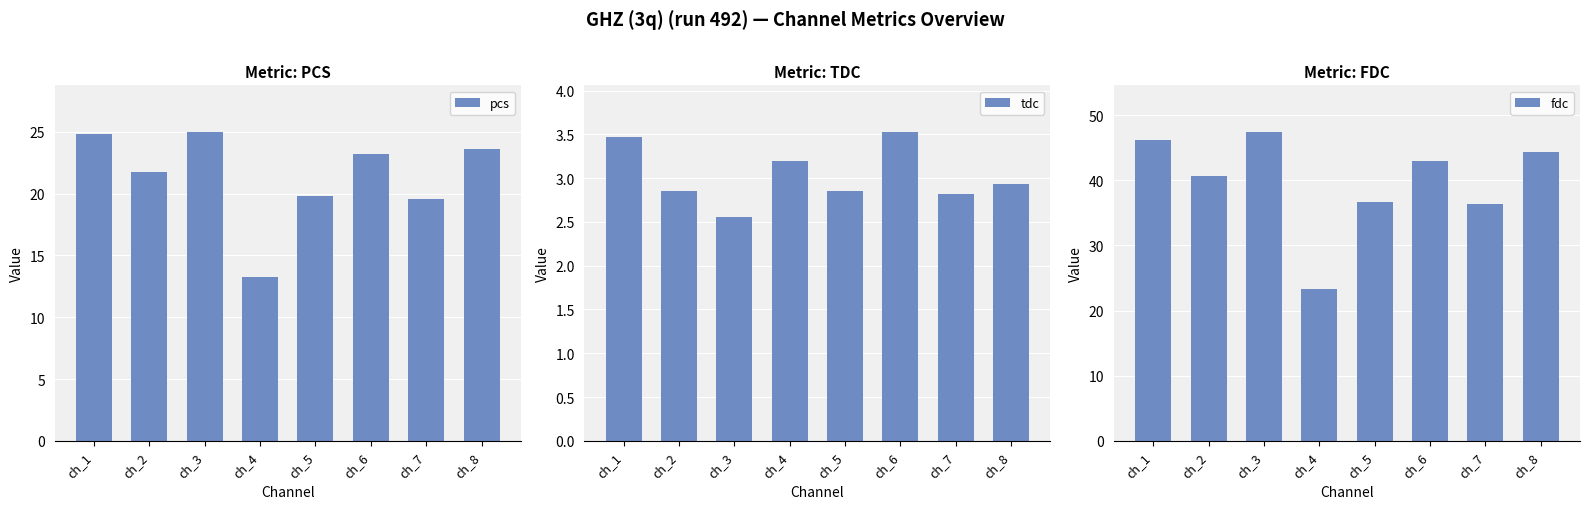

At which category does the chart reach its minimum across all series?

ch_3